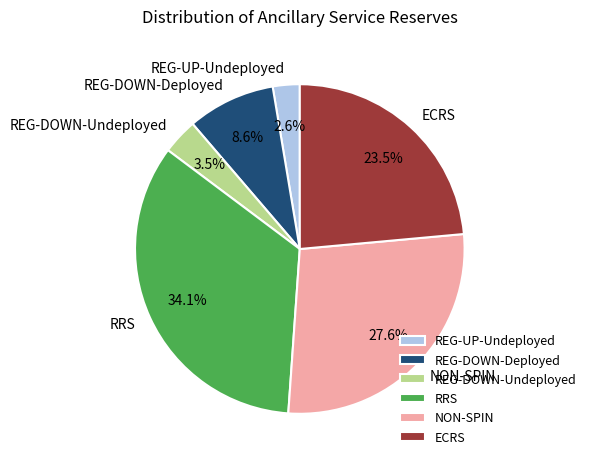

Which has a higher value, NON-SPIN or REG-UP-Undeployed?

NON-SPIN